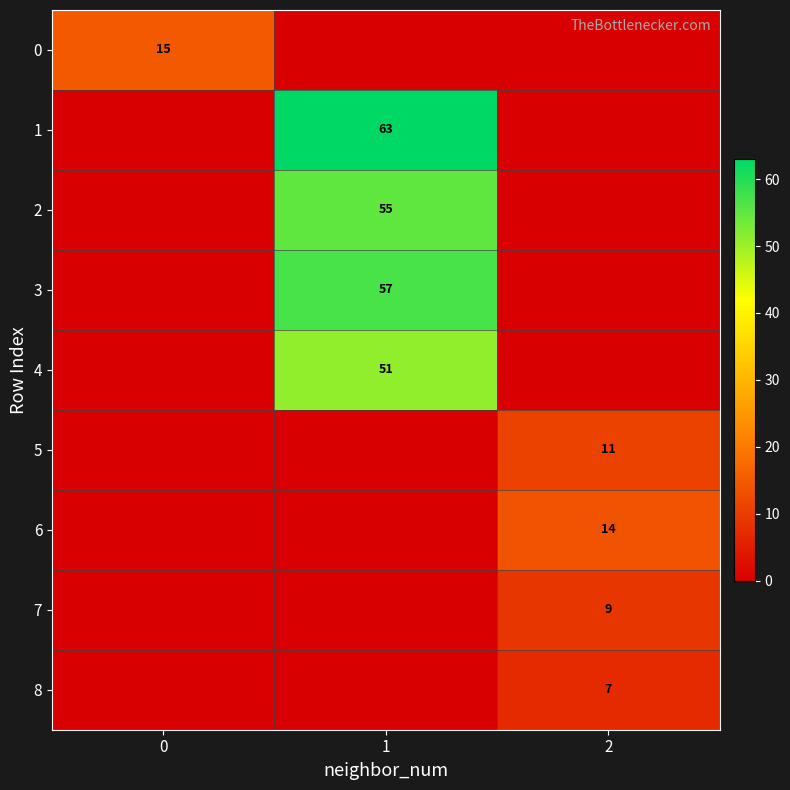

True or false: 1 has a value of 110 at 1.

False